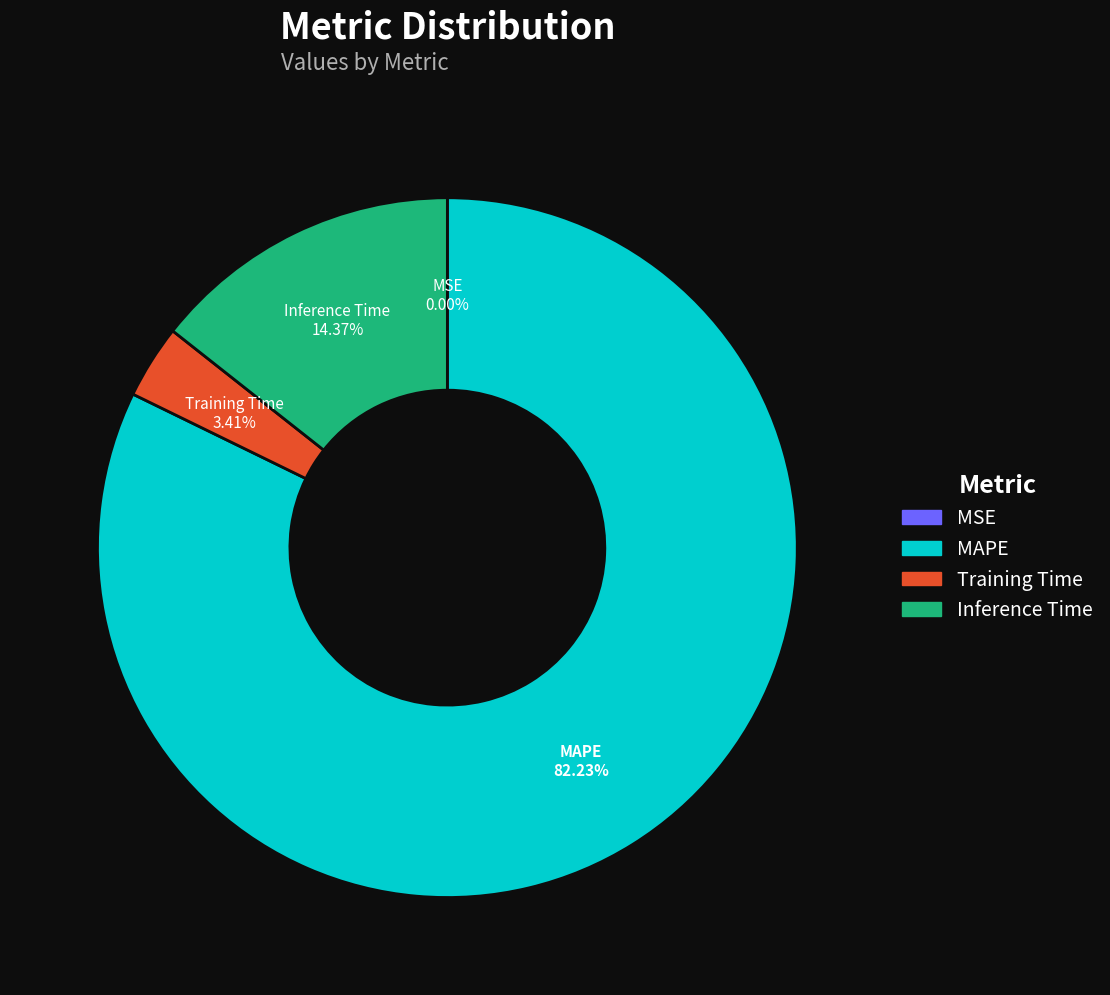

Do Inference Time and Training Time together represent more than half of the pie?

No